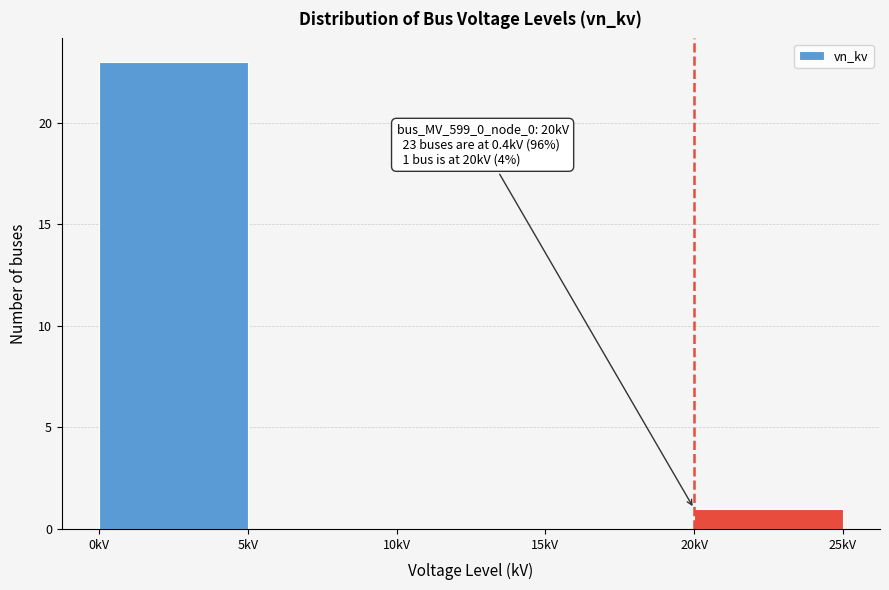

Over which range of the x-axis is the bar tallest?

0 to 5